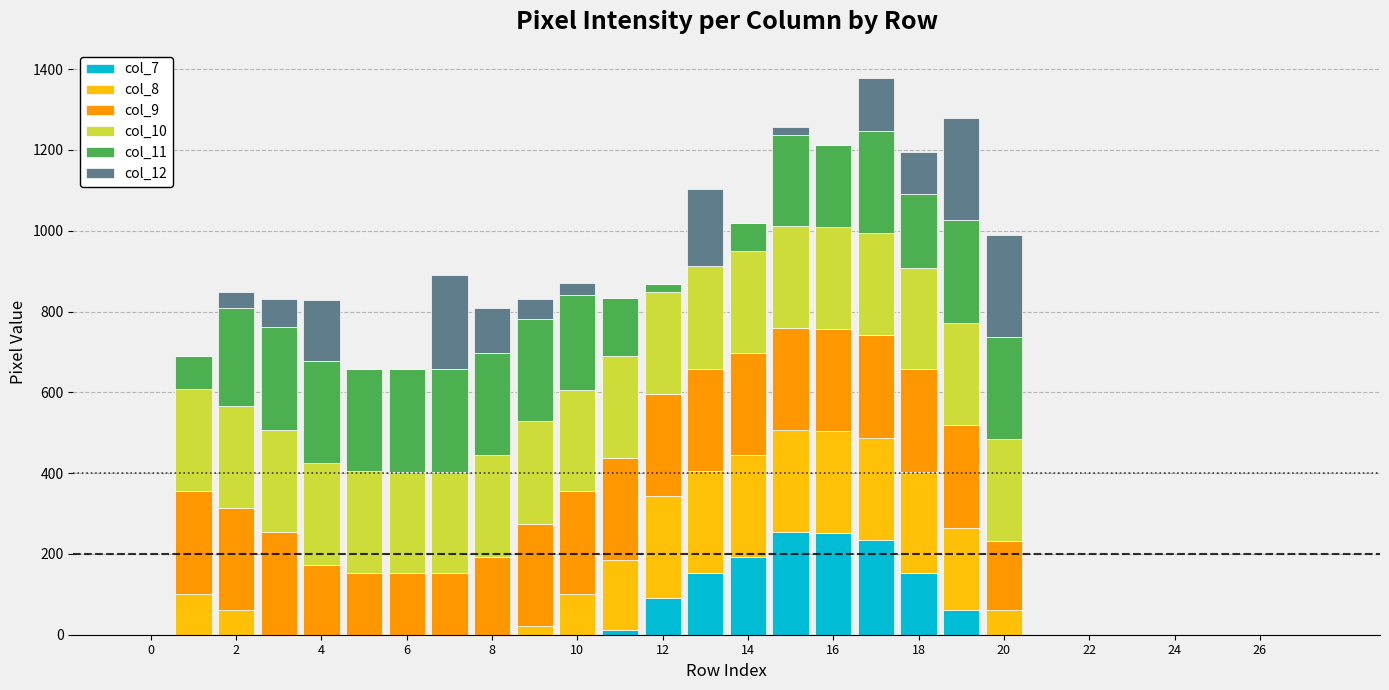

What is the difference between the second highest and second lowest values in the col_11 series?

254